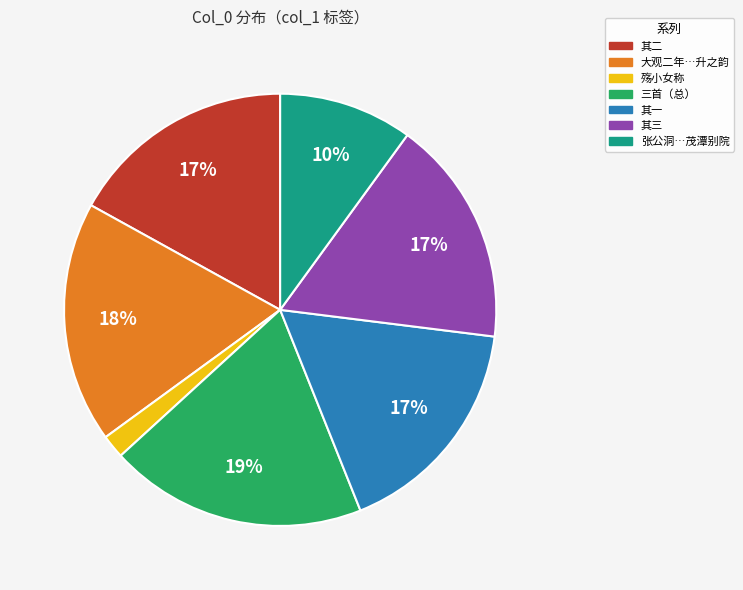

Combined, do 三首（总） and 张公洞…茂潭别院 account for over 50%?

No